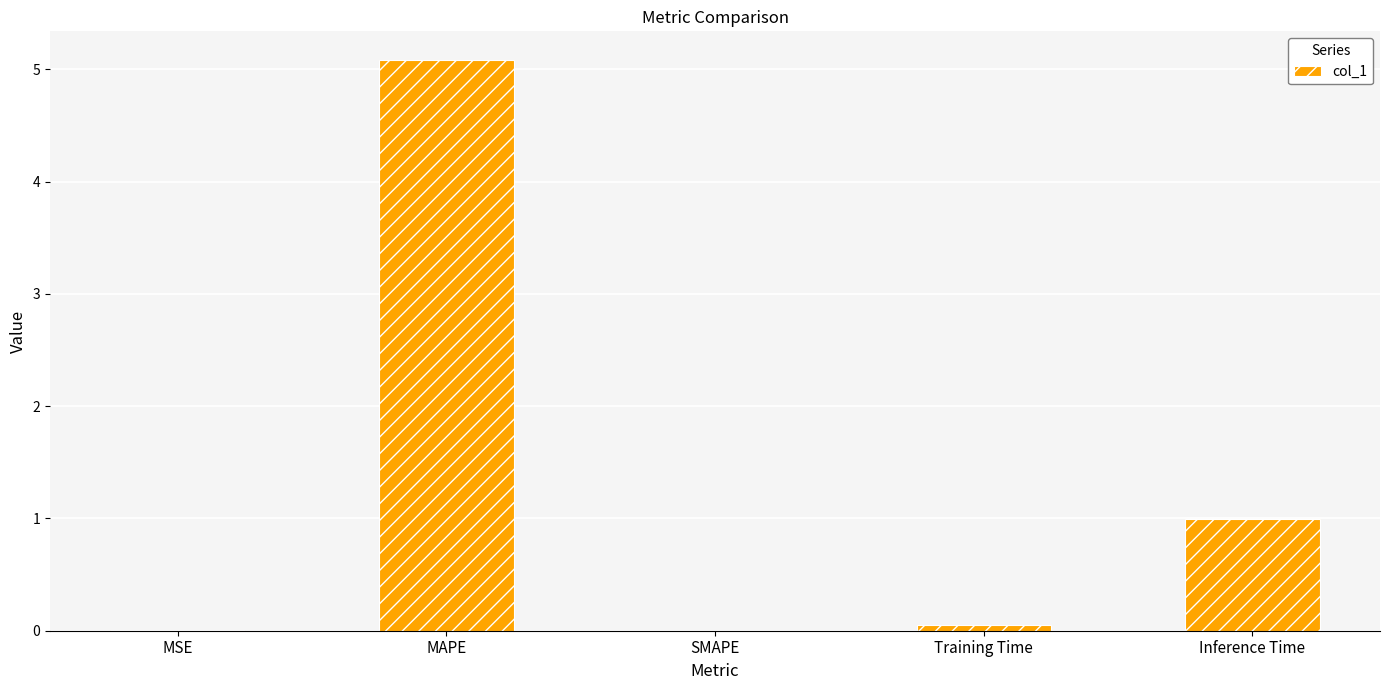

The chart shows a value of -3.1 at SMAPE. True or false?

False